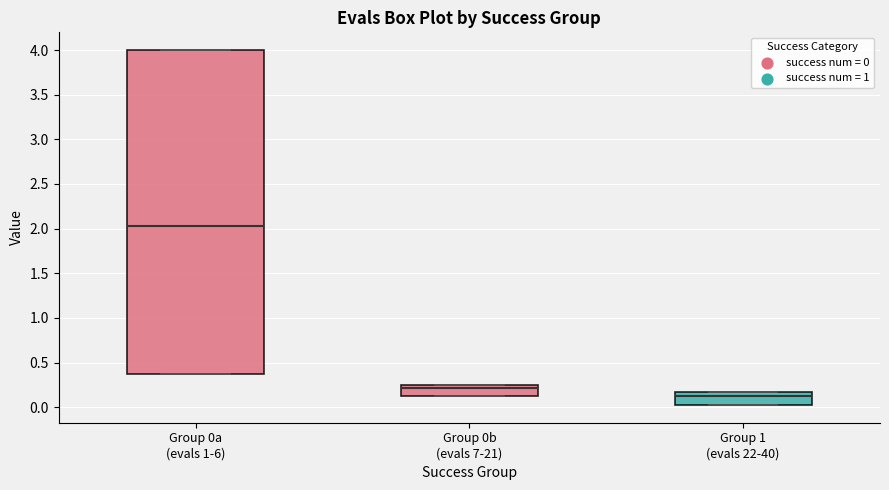

Comparing the boxes themselves (not the whiskers), which one is the tallest?

Group 0a (evals 1-6)